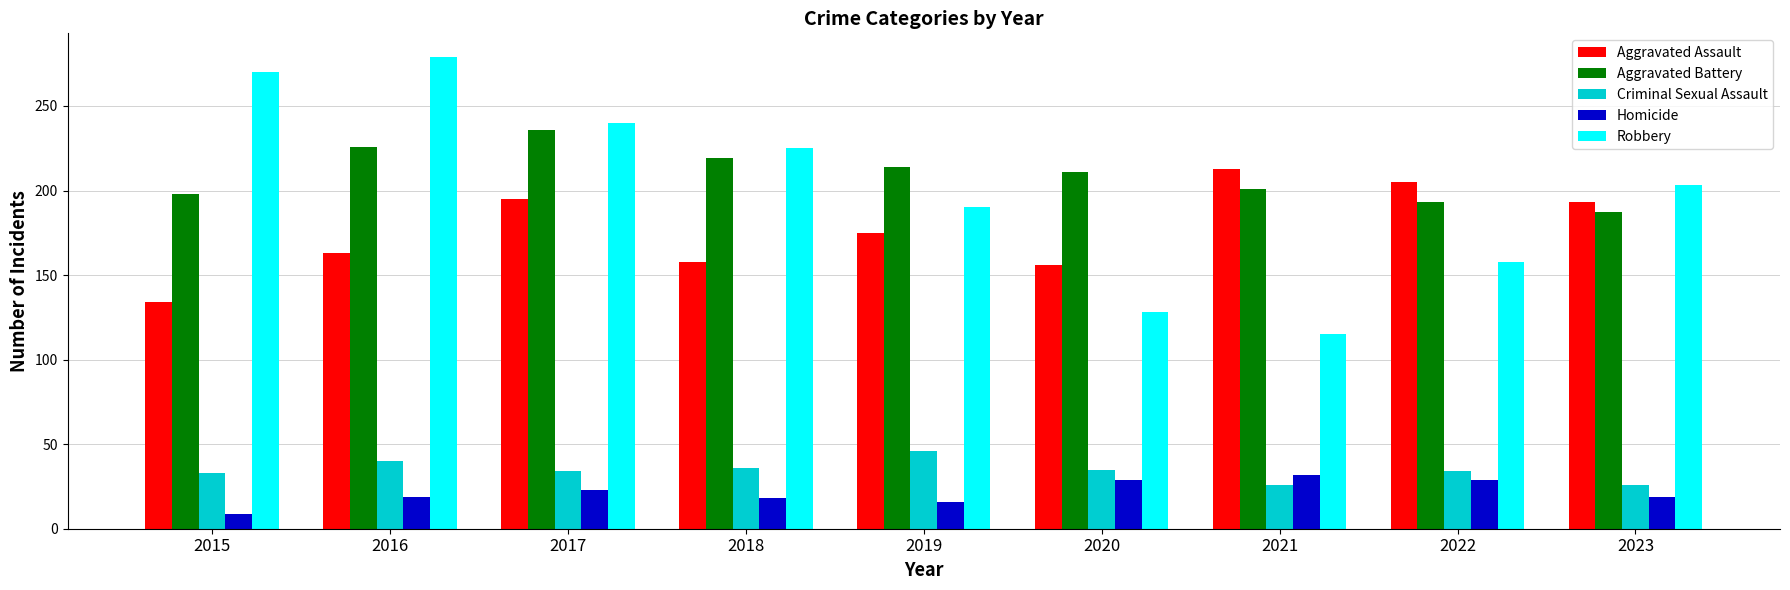

Read the Aggravated Battery value at 2020, to the nearest 5.

210